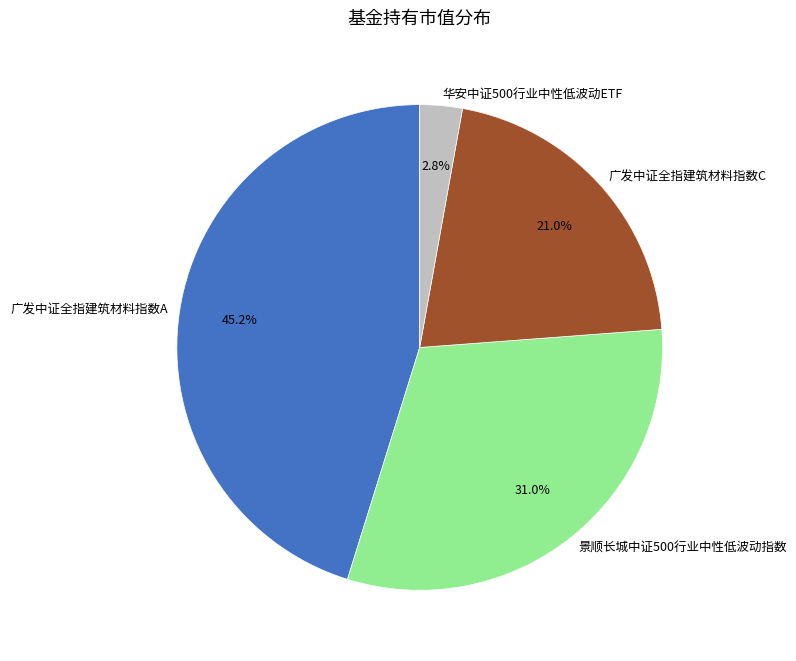

Is 华安中证500行业中性低波动ETF the majority of the pie?

No